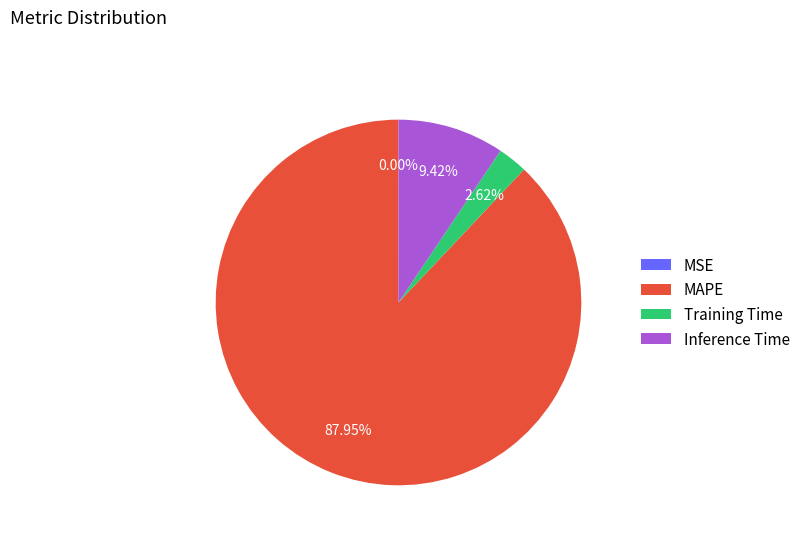

What is the ratio of the value at MAPE to the value at Inference Time?

9.3